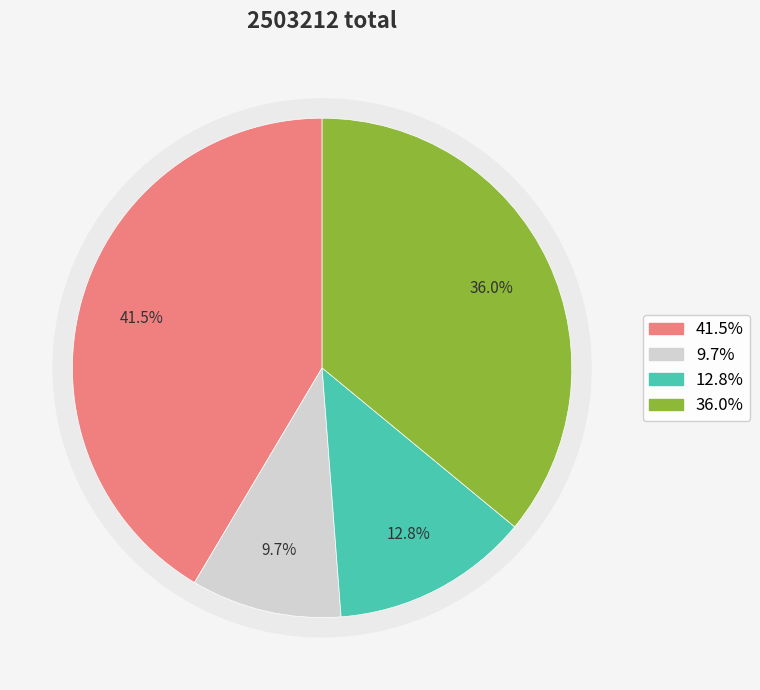

How many segments does this pie chart have?

4